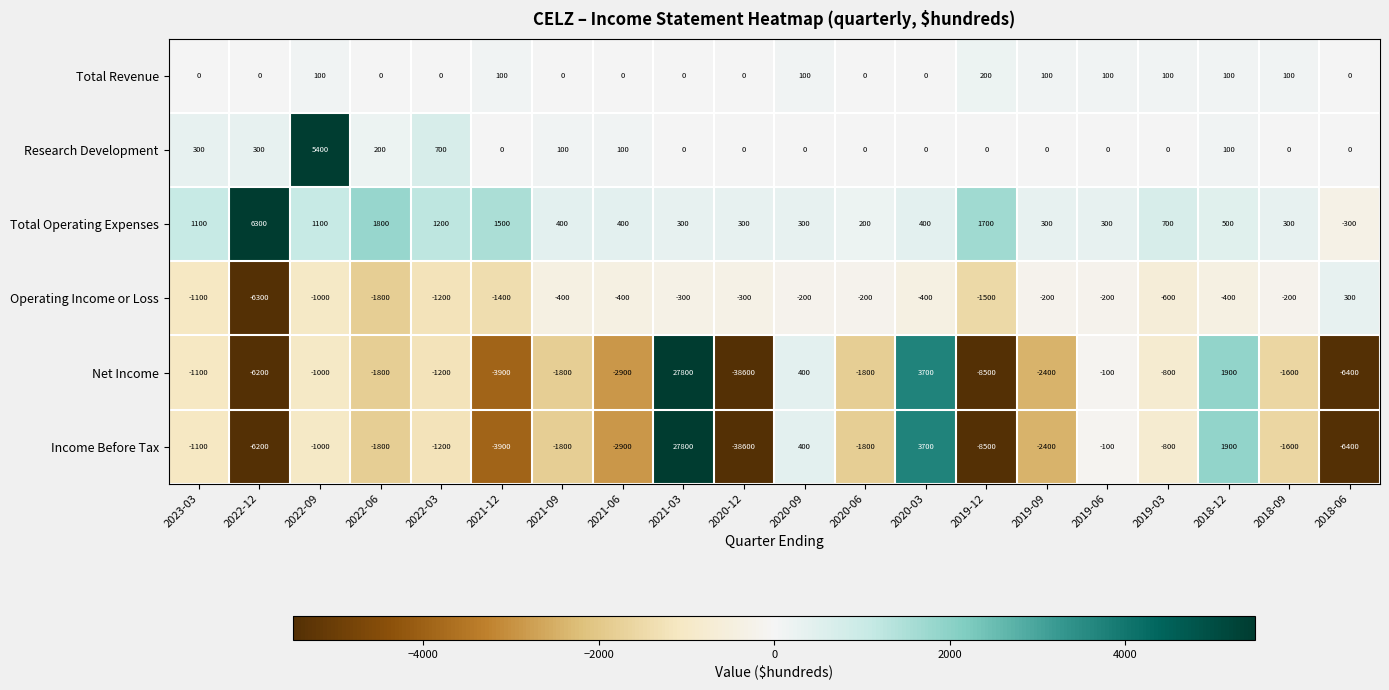

Which series has the largest total across all categories?

Total Operating Expenses